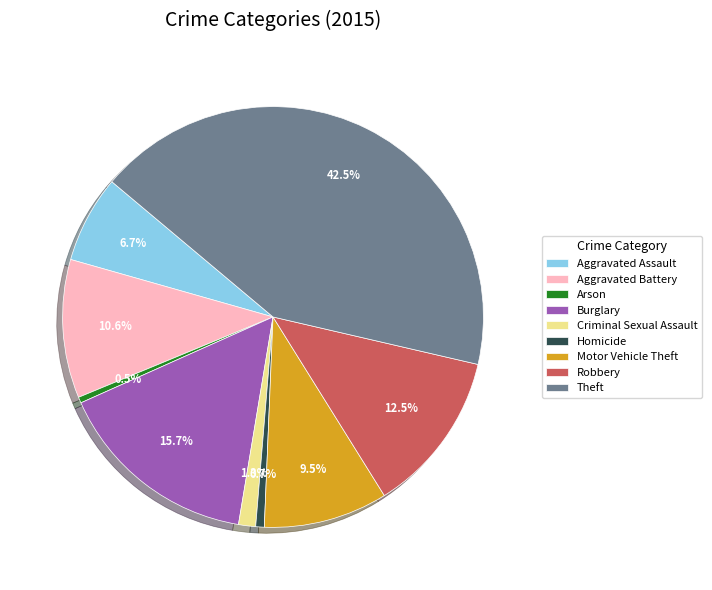

Is it true that Aggravated Assault is 18% of the pie?

False